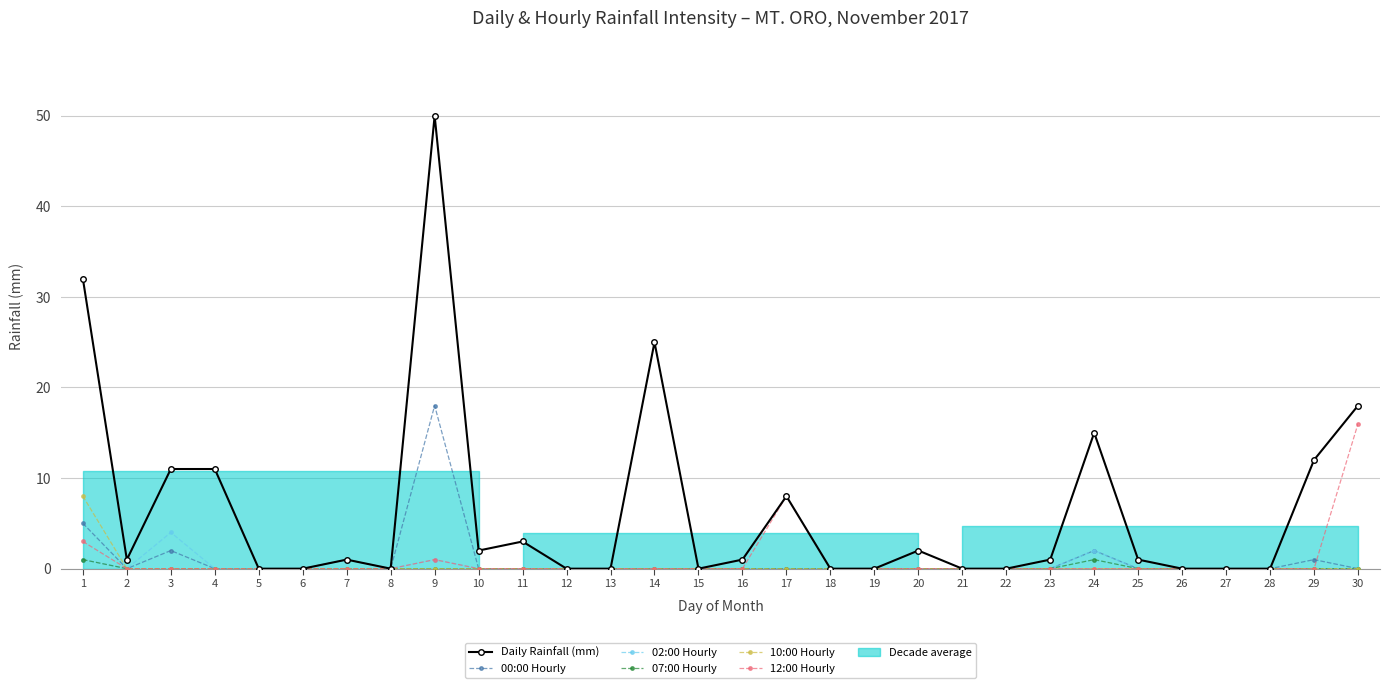

Which series changed the most between 17 and 23?

12:00 Hourly